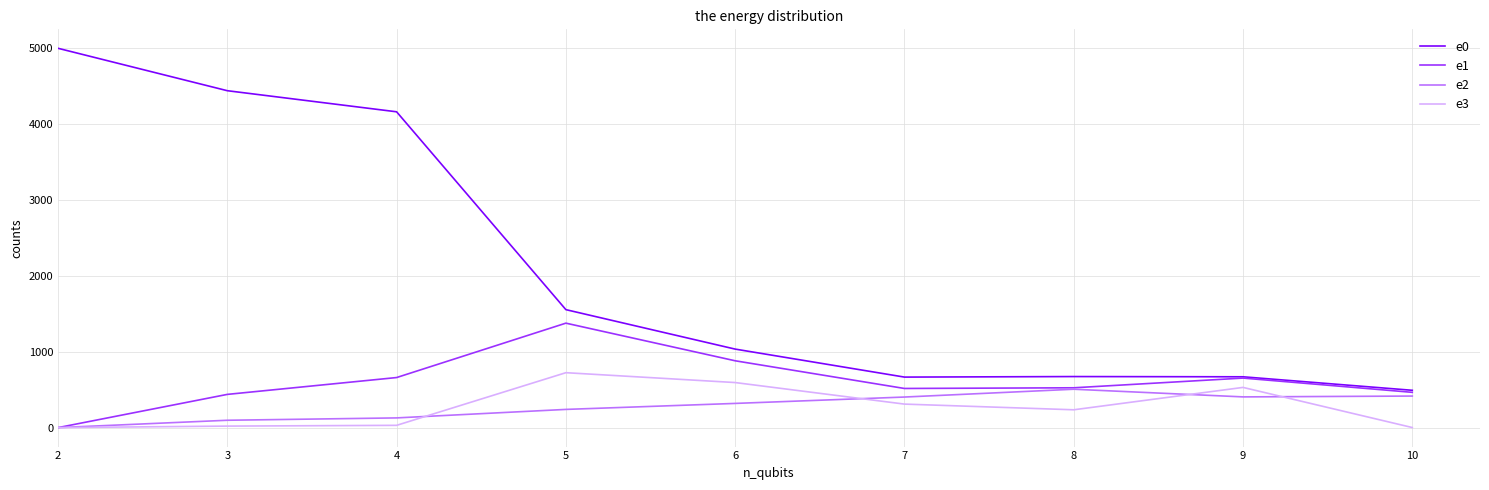

Which series has the largest total across all categories?

e0